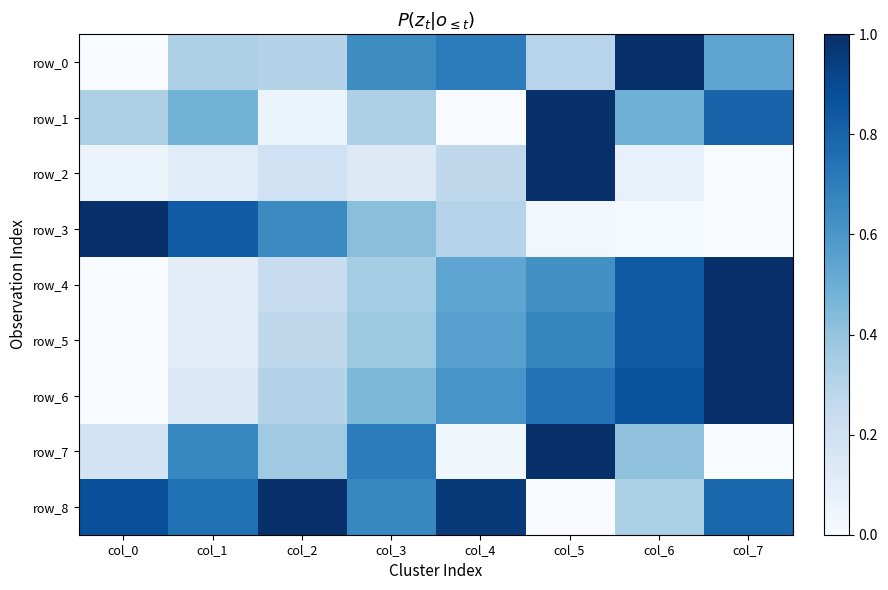

At which label is row_0 closest to 0?

col_0